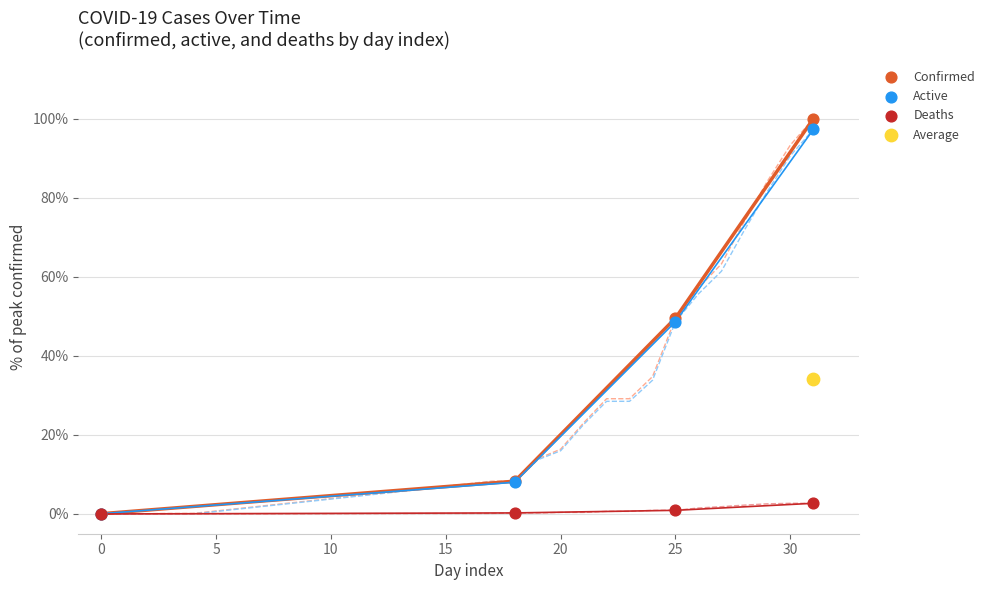

What are all the series names shown in the legend?

Confirmed, Active, Deaths, Average